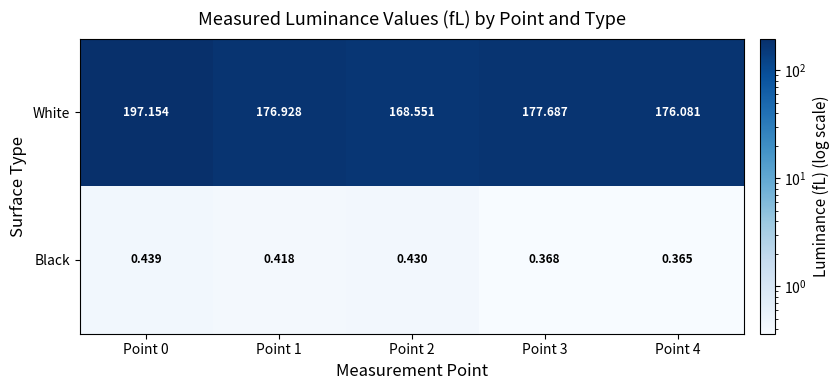

Between Point 0 and Point 1, which series saw the biggest shift?

White